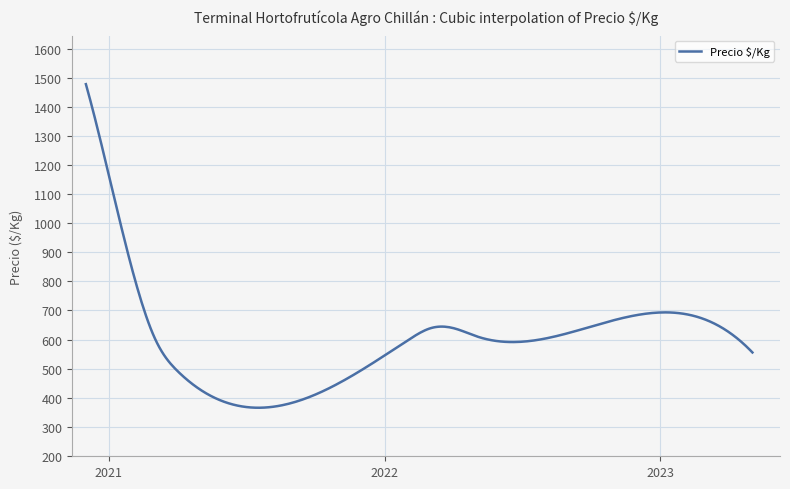

What is the difference between the maximum and minimum values?

1111.8